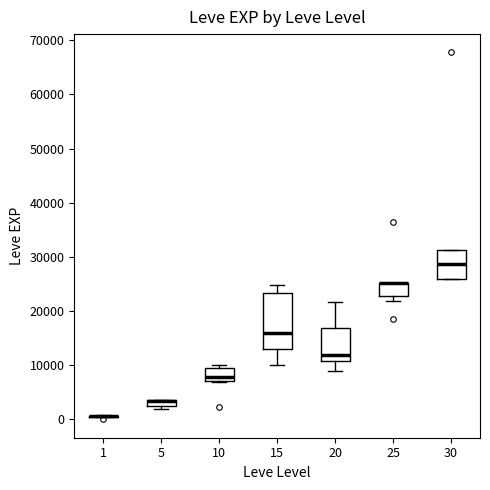

Which box is the tallest, from its lower edge to its upper edge?

15